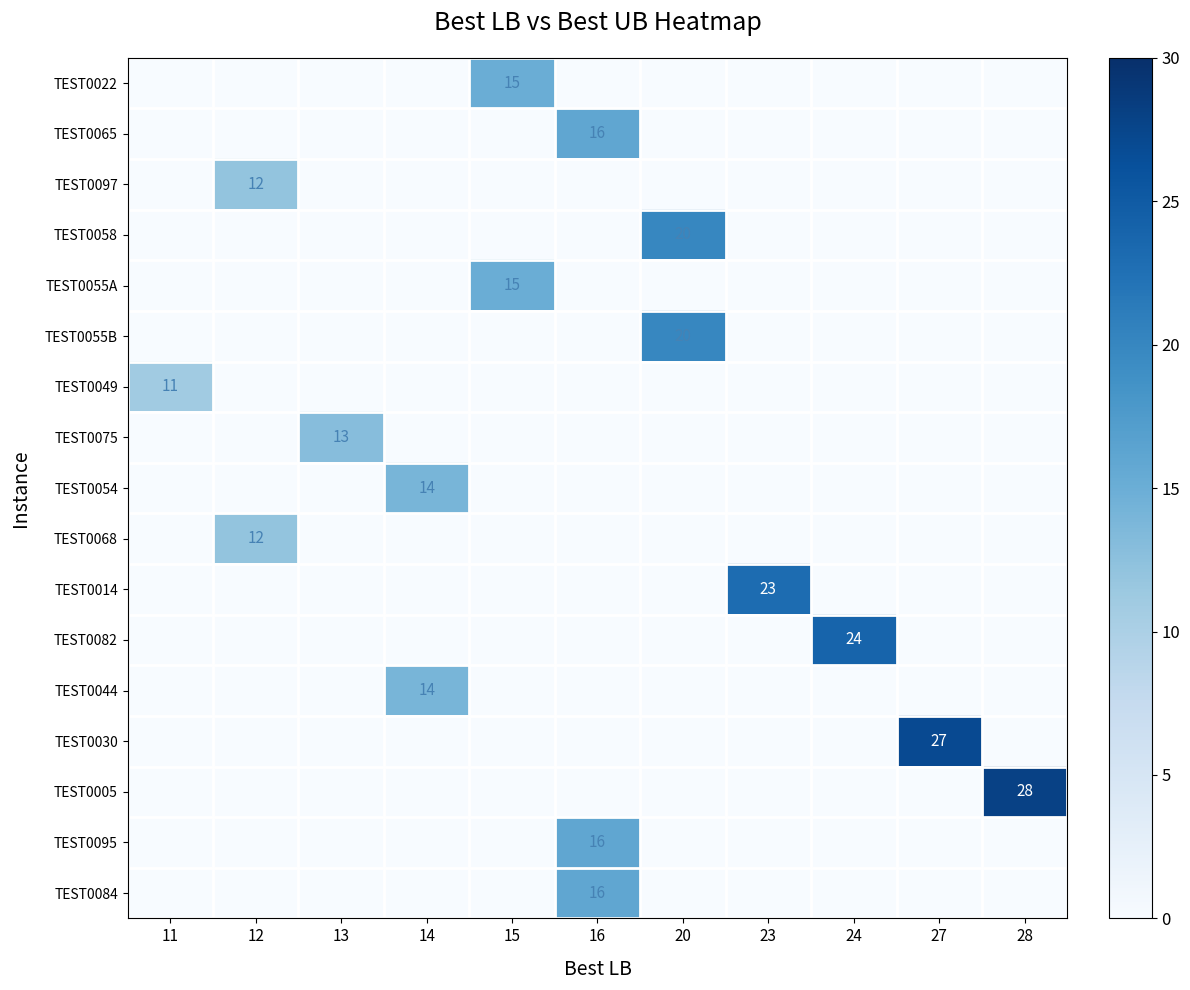

What is the total value across all series at 12?

24